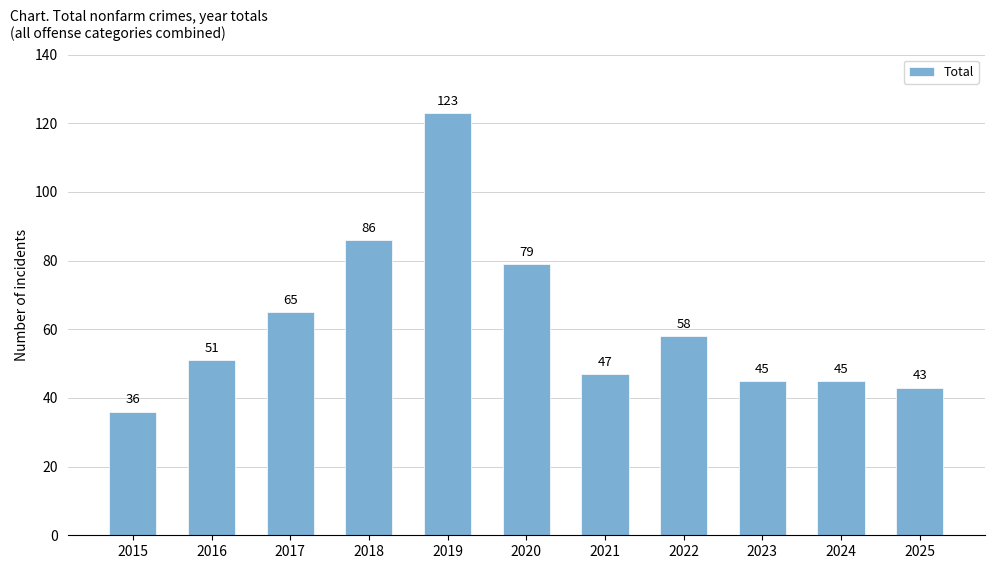

What is the minimum value shown in the chart?

36